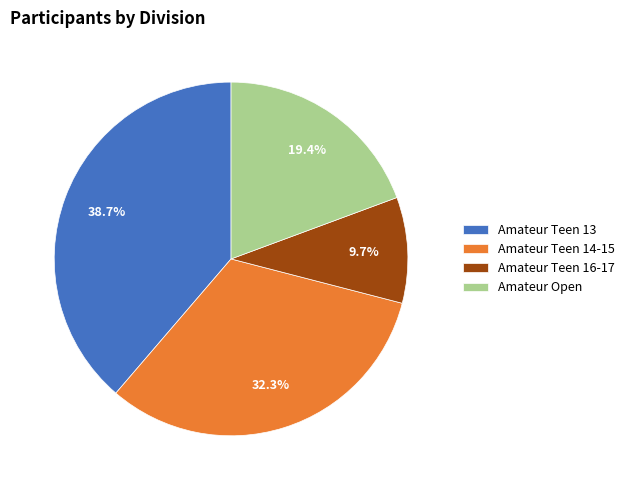

Combined, do Amateur Teen 14-15 and Amateur Open account for over 50%?

Yes